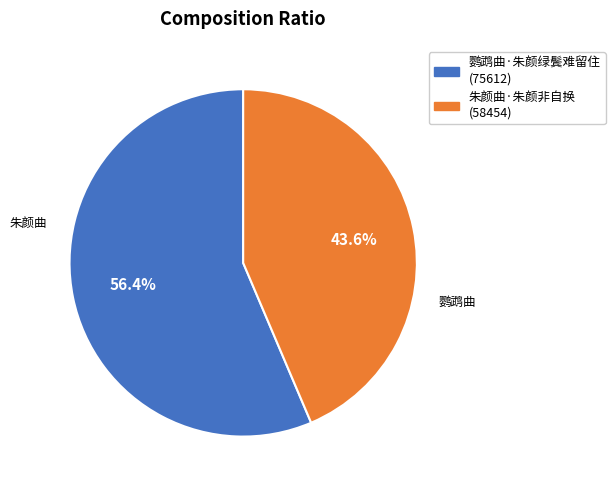

Rank the categories by value from lowest to highest.

朱颜曲·朱颜非自换, 鹦鹉曲·朱颜绿鬓难留住